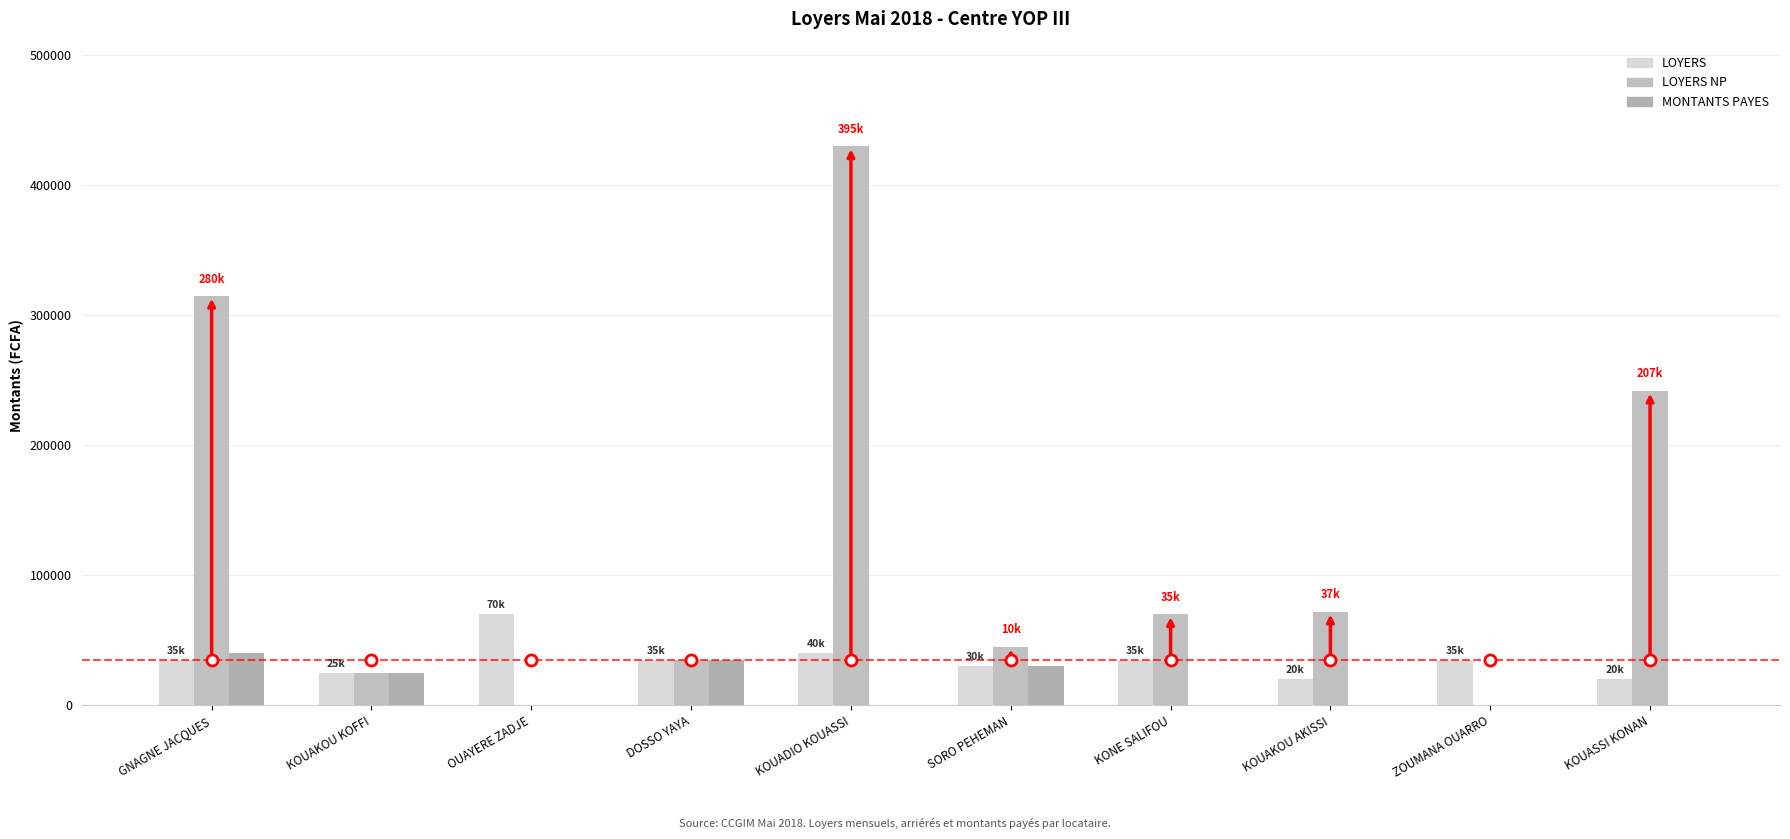

Is it true that LOYERS equals 70000 at OUAYERE ZADJE?

True